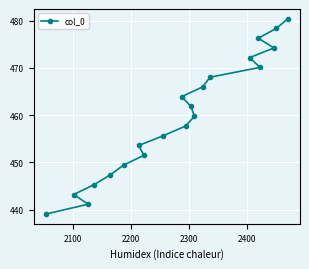

Reading left to right, list all the values displayed in this chart.

439.1	443.2	441.2	445.3	447.4	449.4	453.6	451.5	455.6	463.9	457.7	461.8	459.8	466.0	468.0	472.2	476.3	470.1	474.2	478.3	480.4